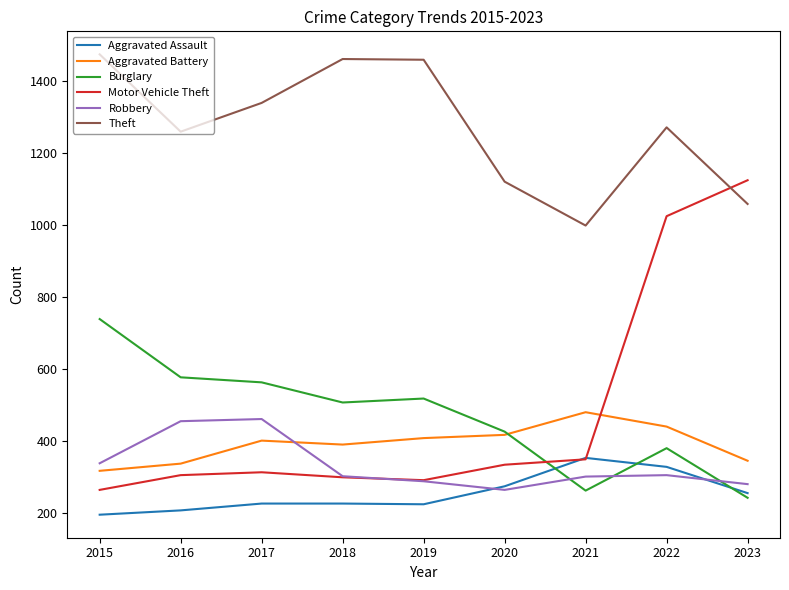

Which series has the widest spread of values?

Motor Vehicle Theft